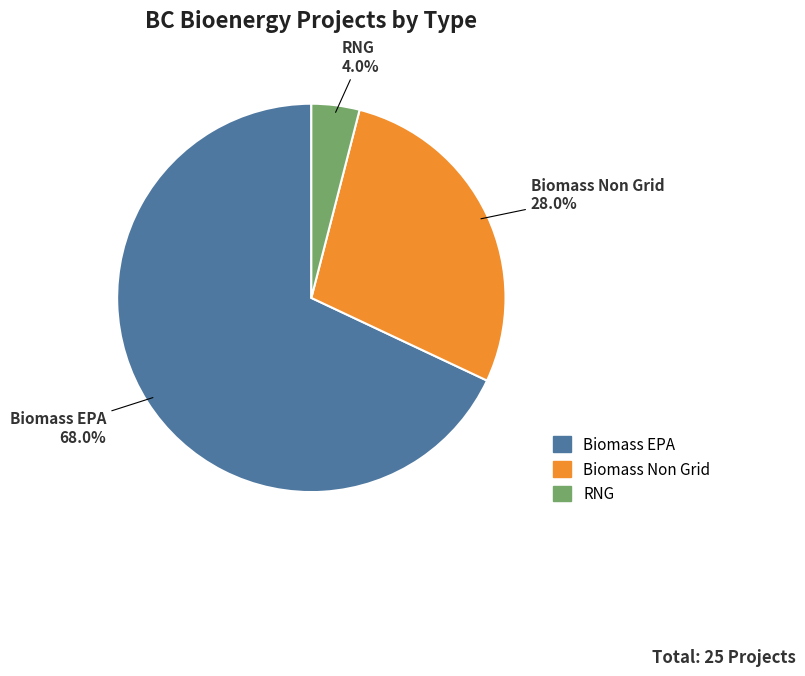

Combined, do Biomass Non Grid and RNG account for over 50%?

No